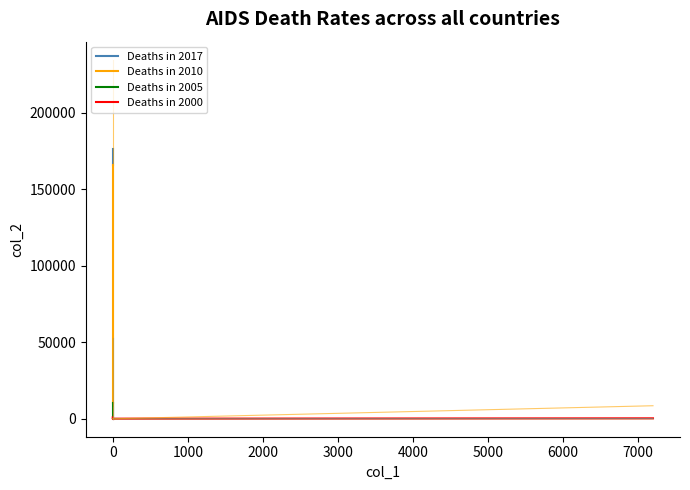

List the labels in order of value, largest first.

0, 0, 0, 0, 7203, 0, 0